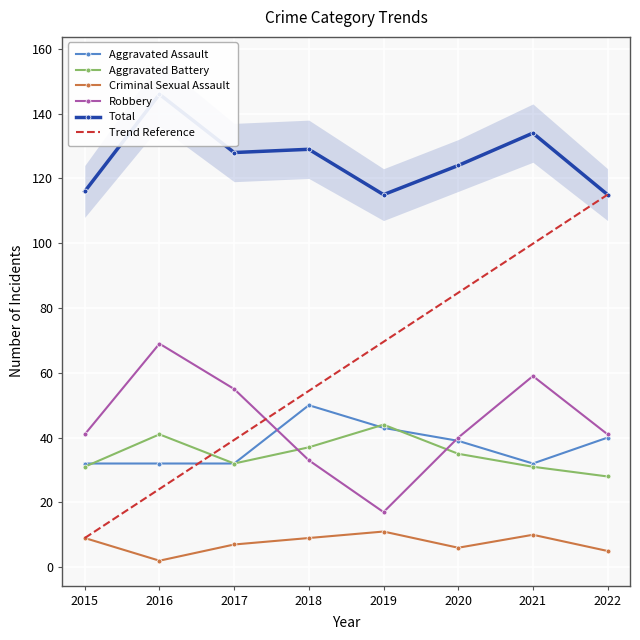

Read the Total value at 2019.

115.0